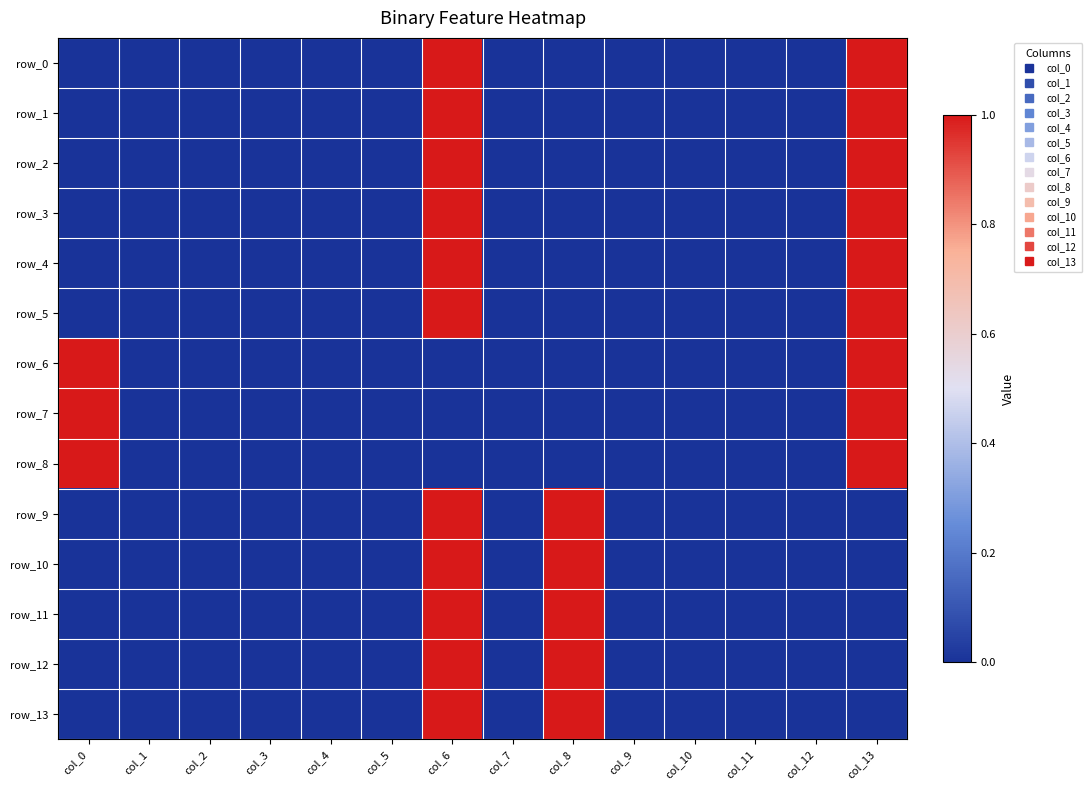

How many row_11 values are between 0 and 1?

14